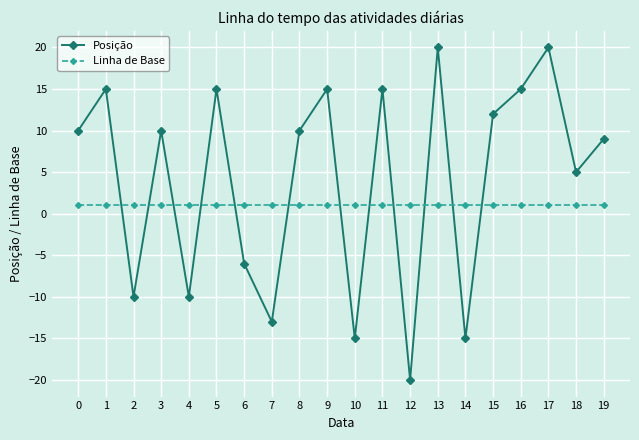

Between 5 and 7, which series saw the biggest shift?

Posição